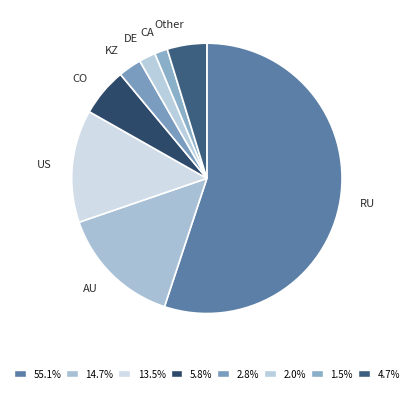

What is the majority slice?

RU